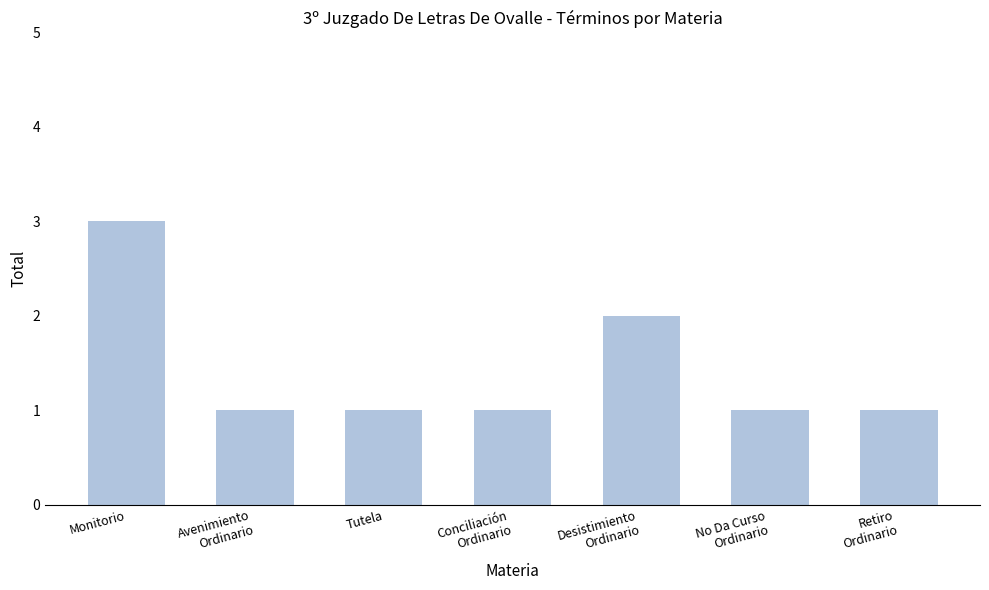

What is the approximate value at No Da Curso
Ordinario?

1